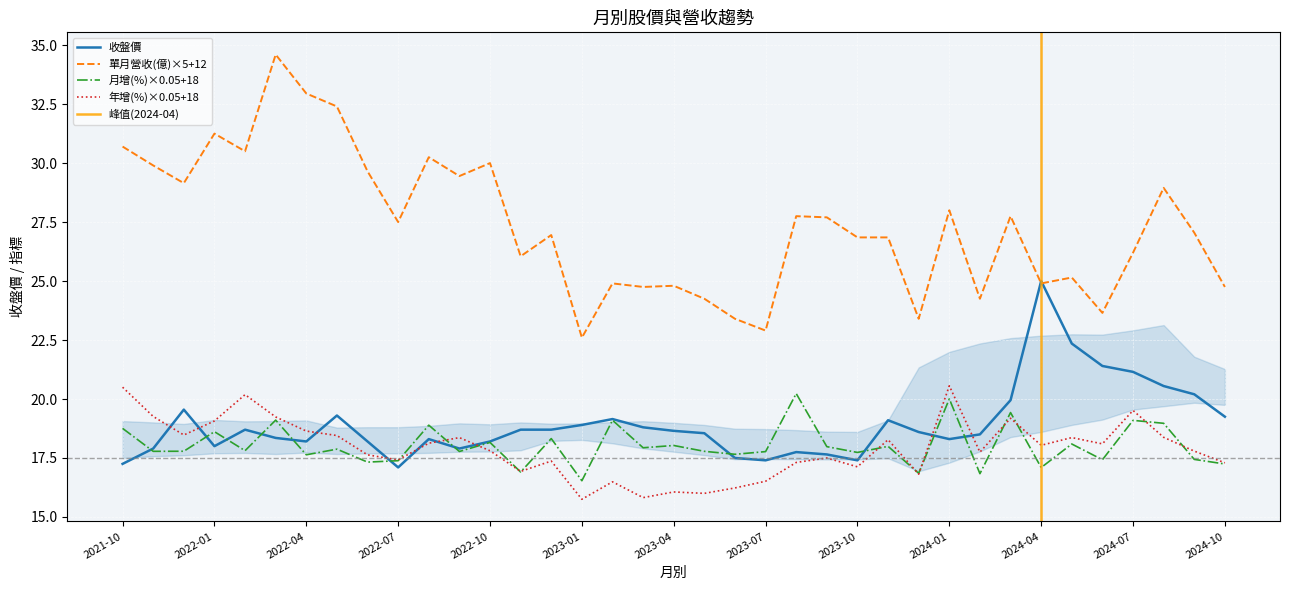

Which series has the widest spread of values?

單月營收(億)